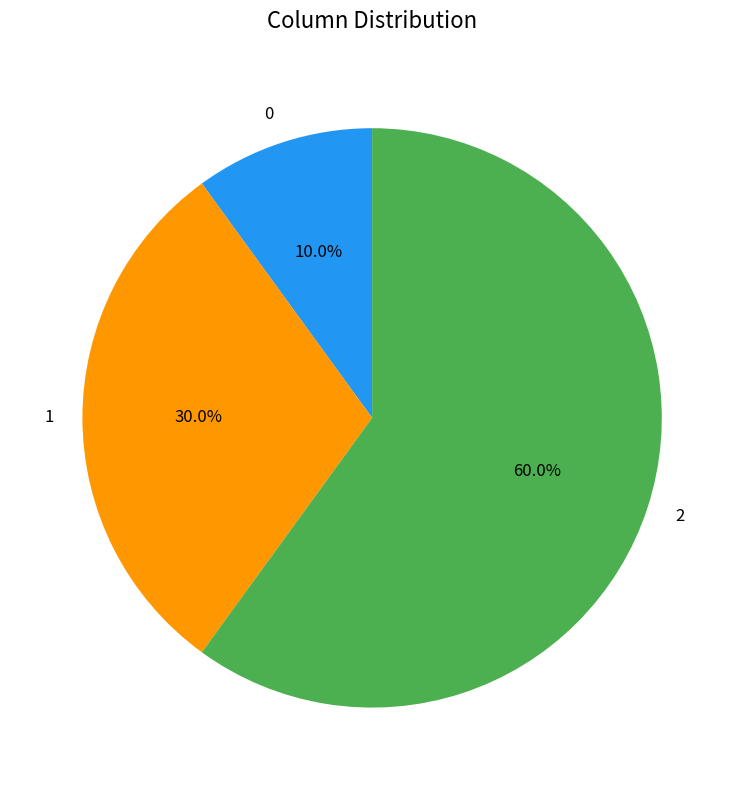

The 1 slice represents 44% of the pie. True or false?

False